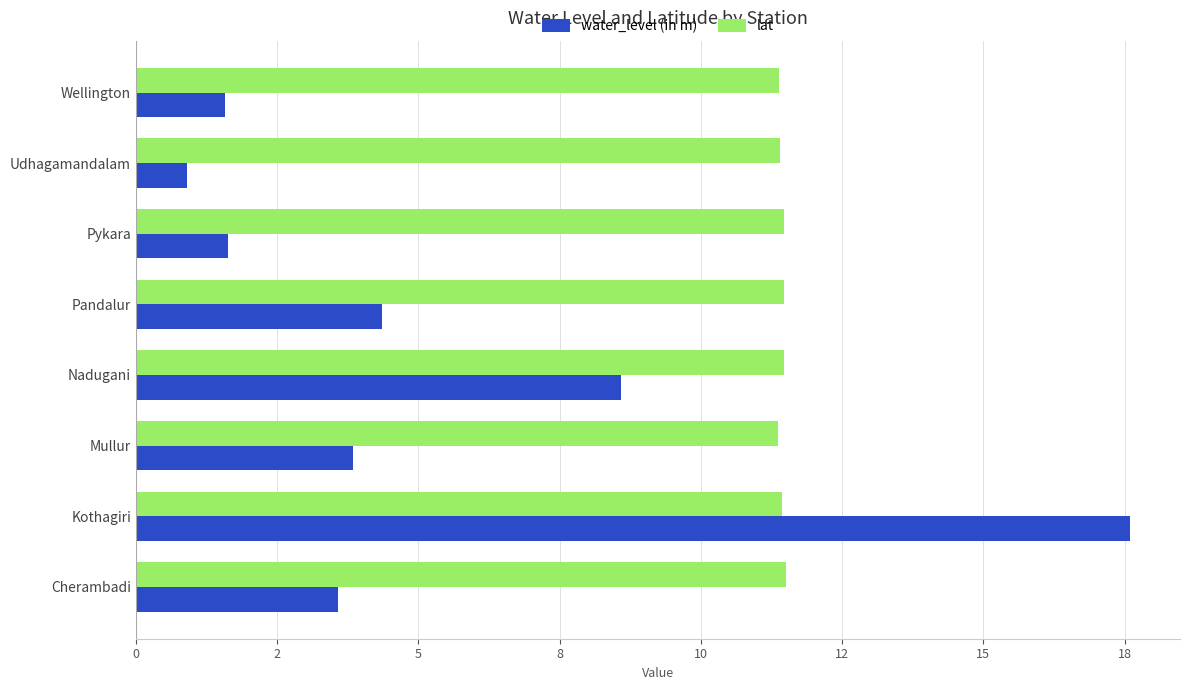

What are all the series names shown in the legend?

water_level (in m), lat